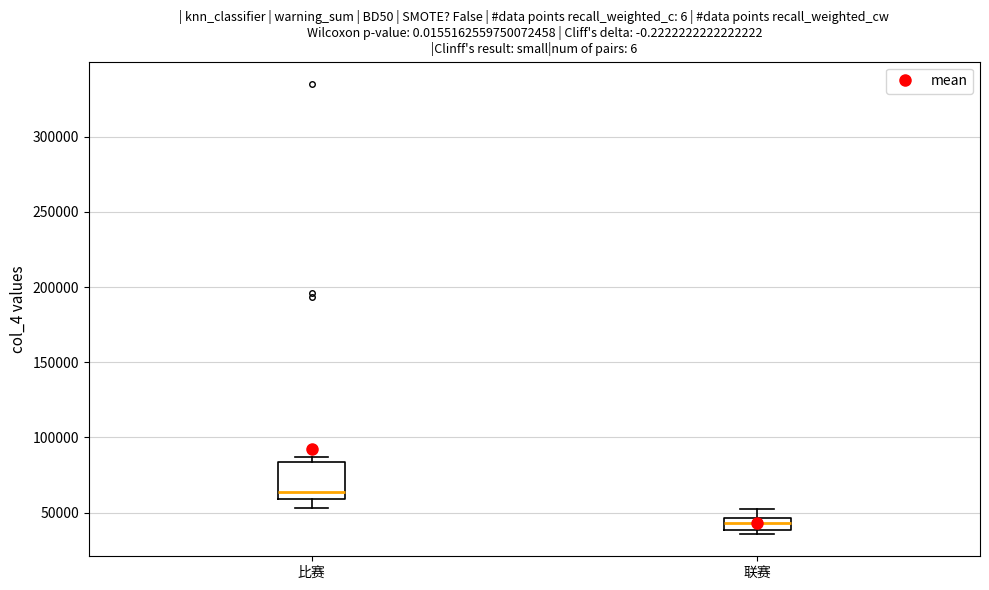

Which box is the tallest, from its lower edge to its upper edge?

比赛